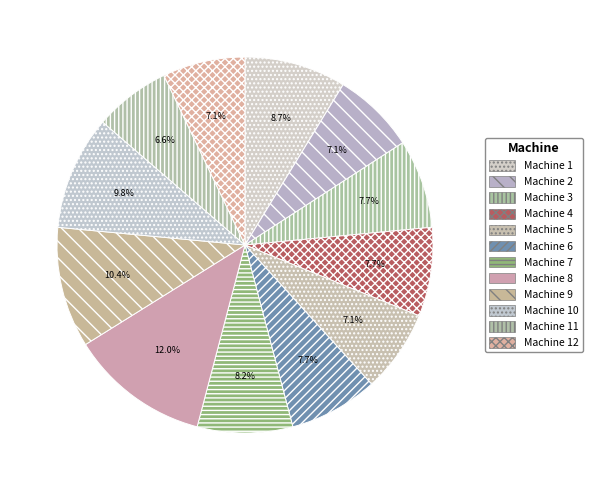

Which slice is the smallest?

Machine 11